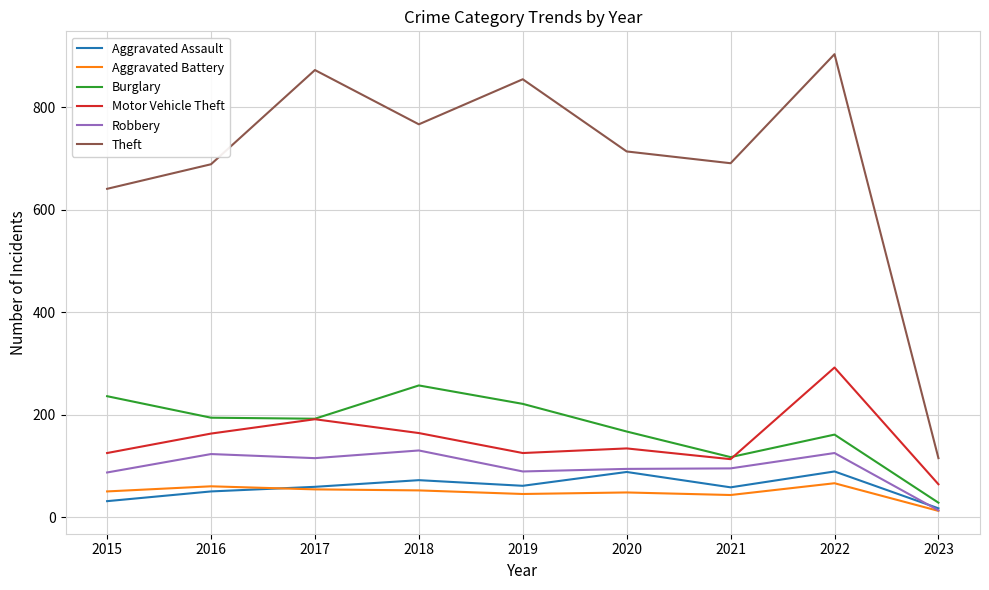

What is the spread (max minus min) of values at 2022?

838